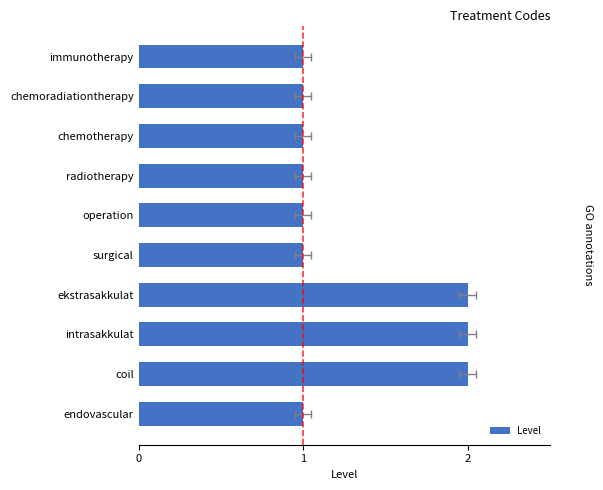

What is the minimum value shown in the chart?

1